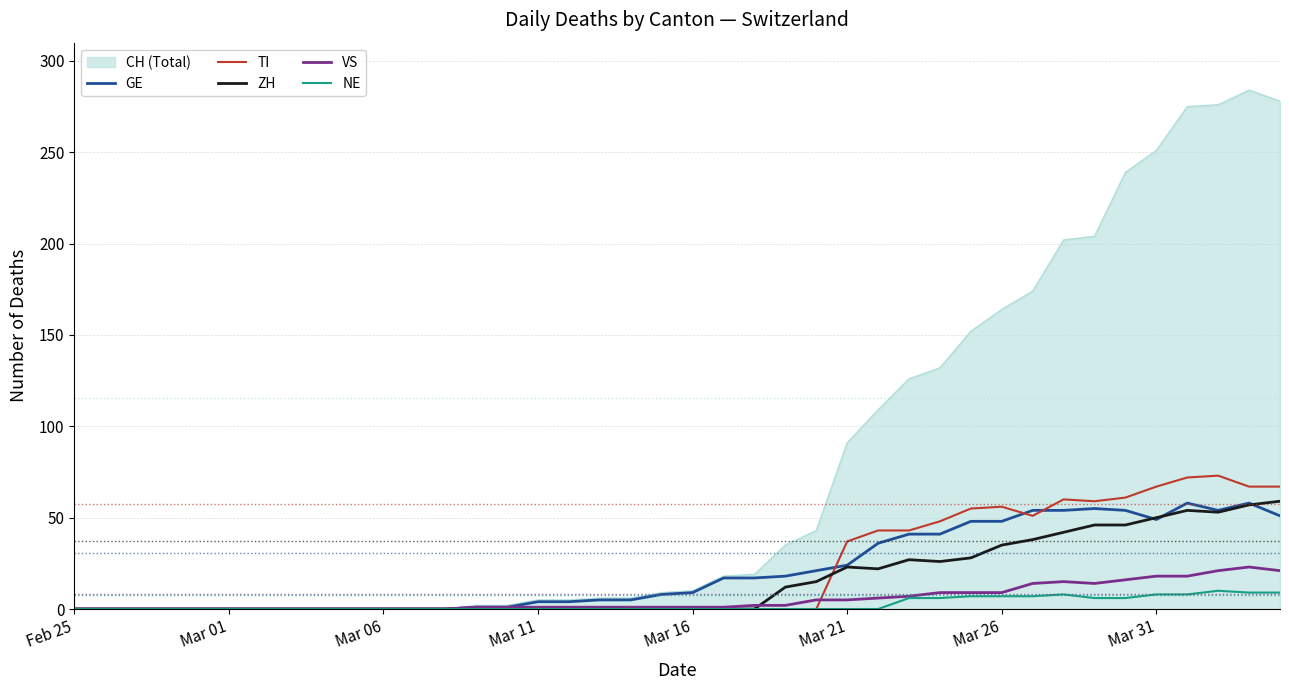

What are all the series names shown in the legend?

CH (Total), GE, TI, ZH, VS, NE